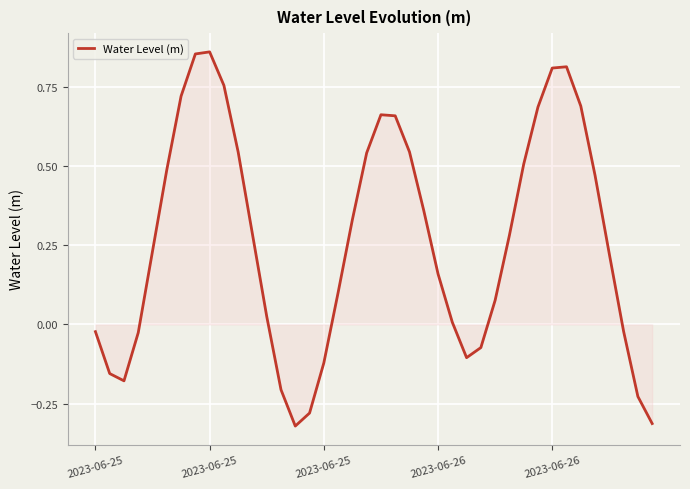

What is the difference between the maximum and minimum values?

1.2